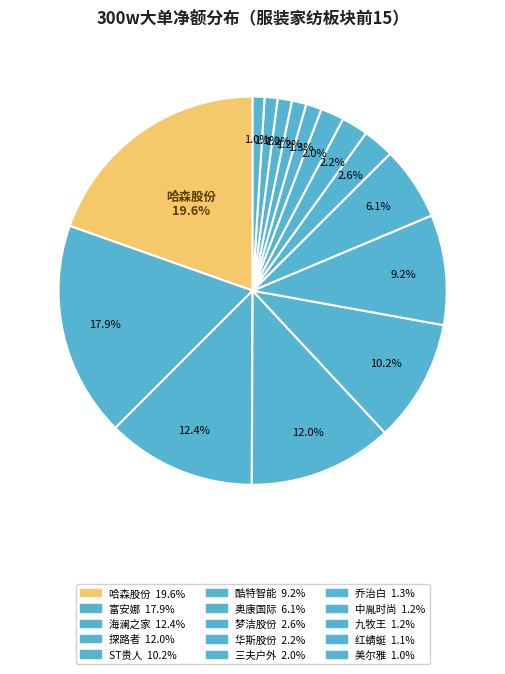

How many segments does this pie chart have?

15